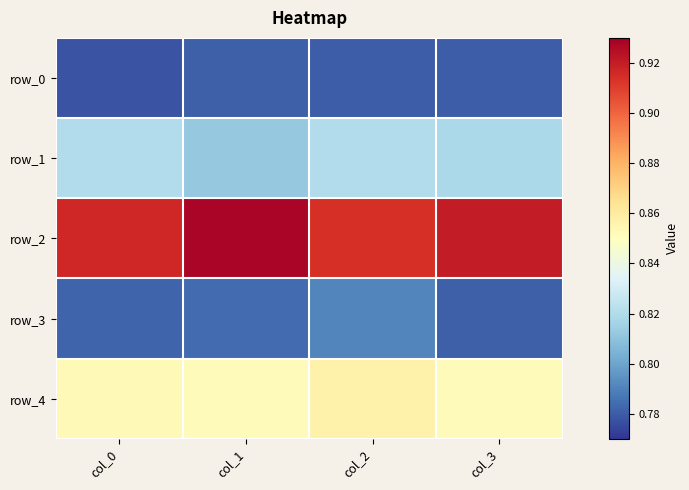

What is the difference between the highest and lowest values at col_1?

0.1